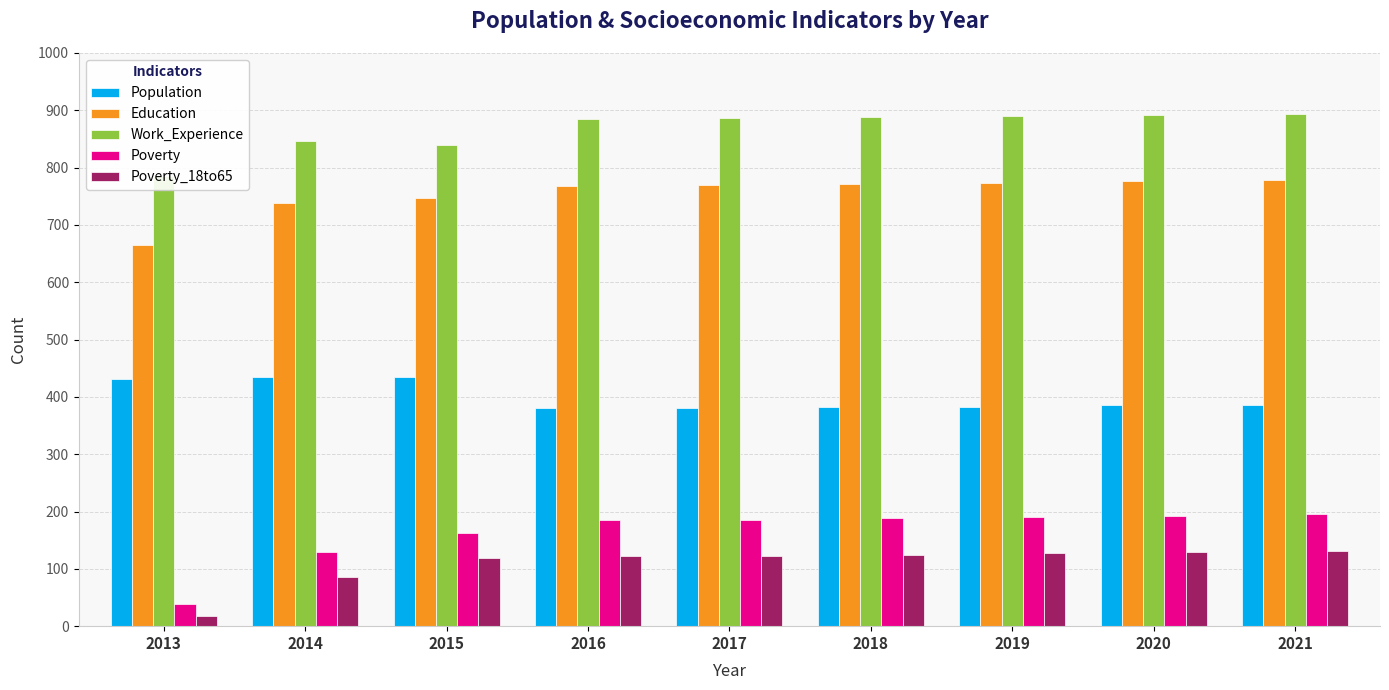

List the labels in order of Work_Experience value, largest first.

2021, 2020, 2019, 2018, 2017, 2016, 2014, 2015, 2013